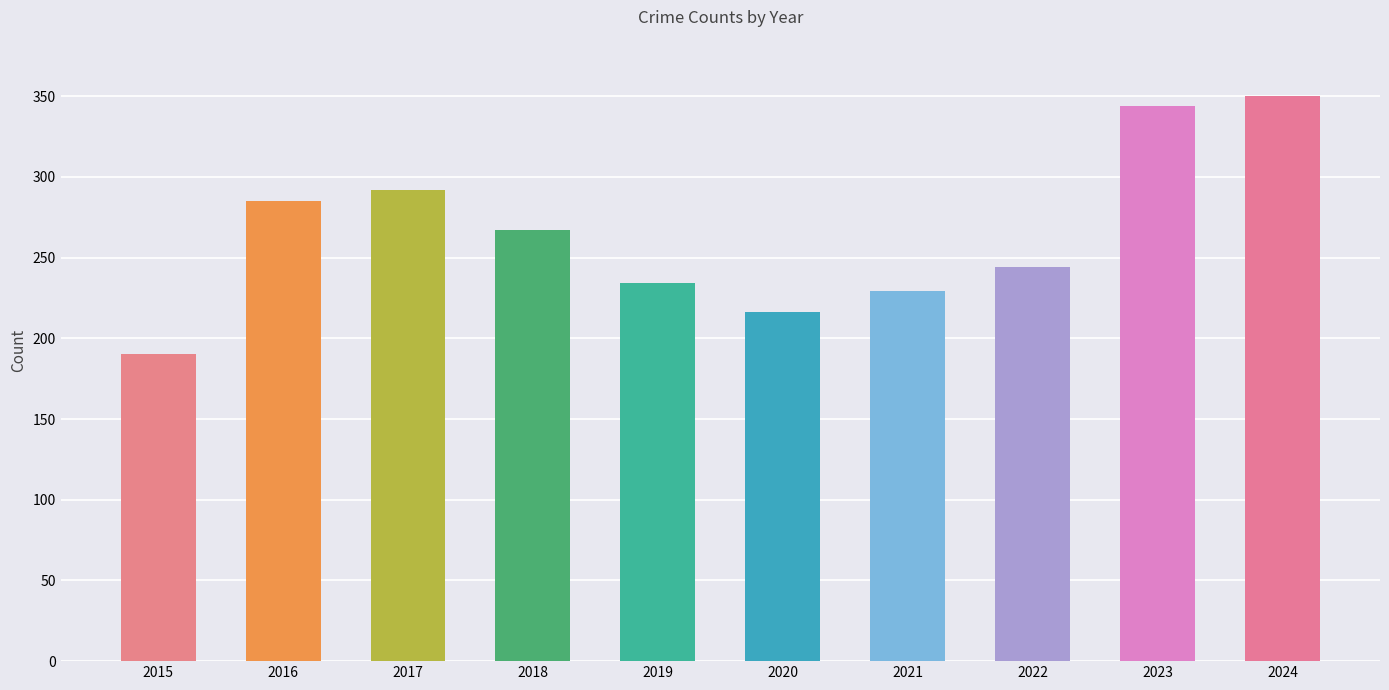

Where does the data first go above 267?

2016